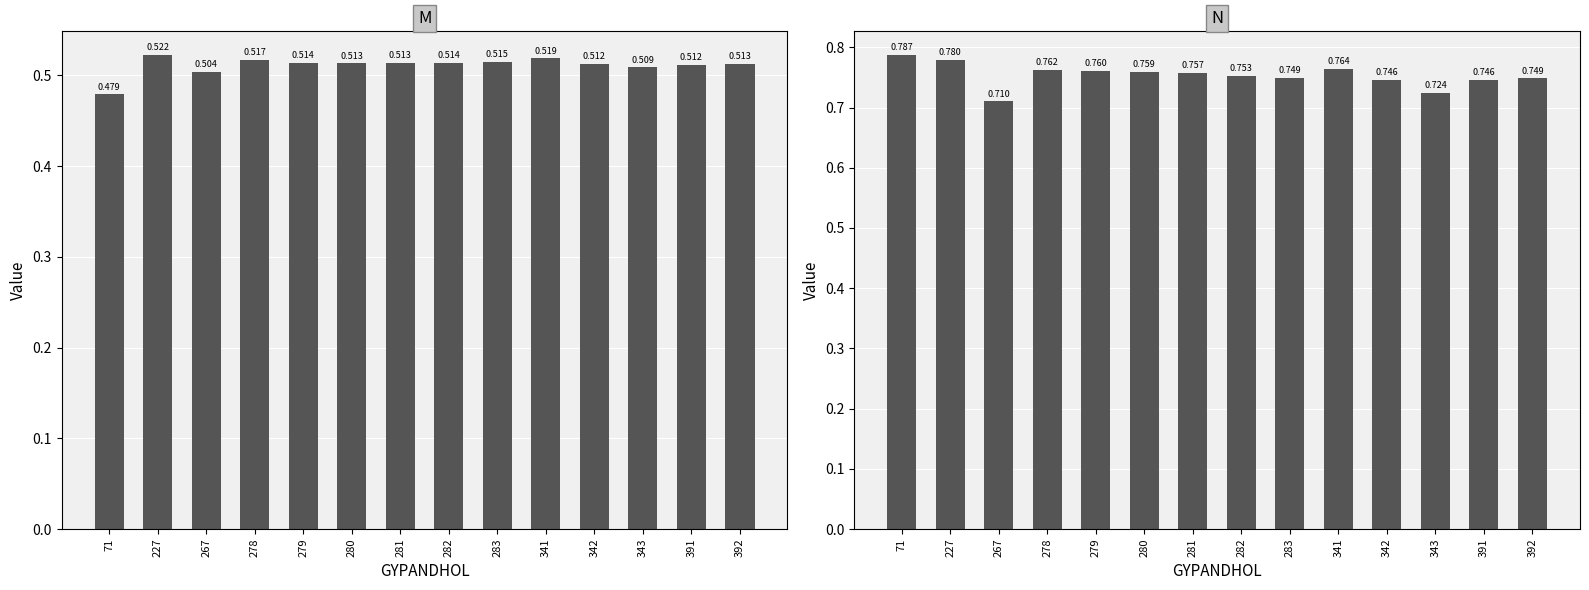

What is the greatest value displayed?

0.8